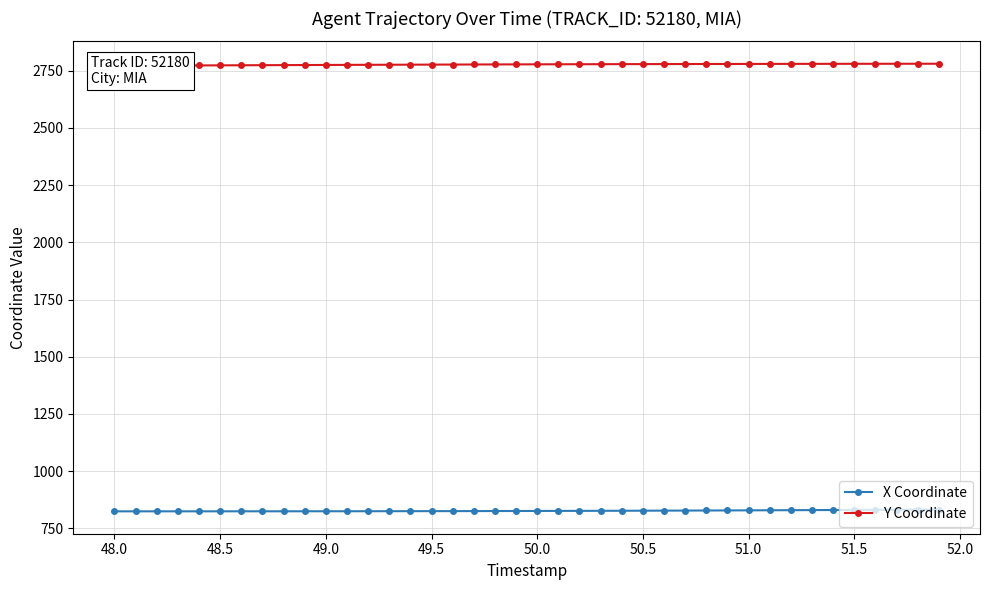

True or false: X Coordinate and Y Coordinate cross at least once.

False